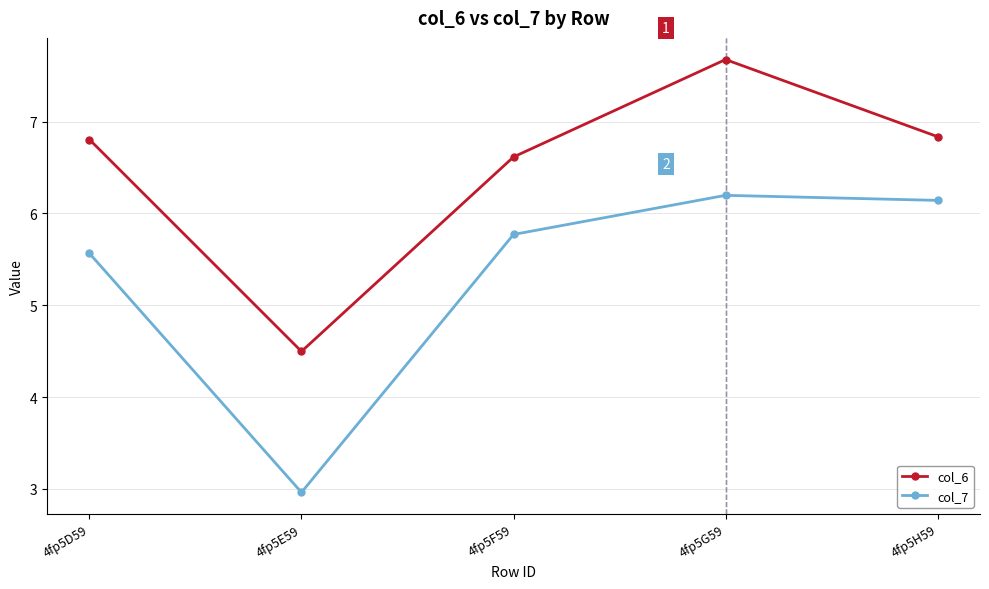

What is the spread (max minus min) of values at 4fp5G59?

1.5